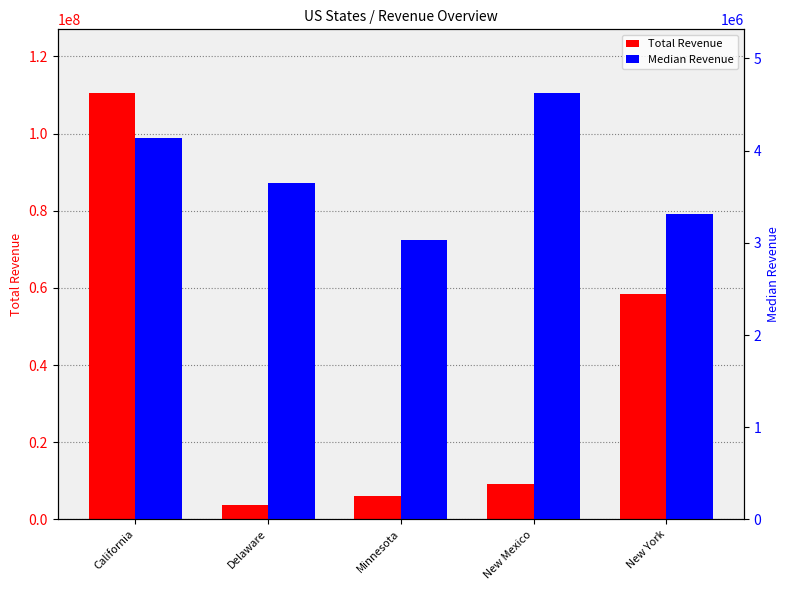

At how many categories does at least one series exceed 26538580?

2